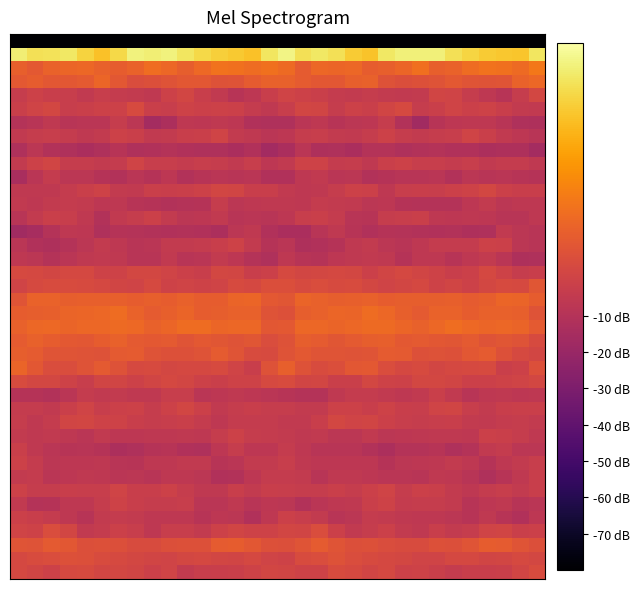

What is the greatest value displayed?

60.0